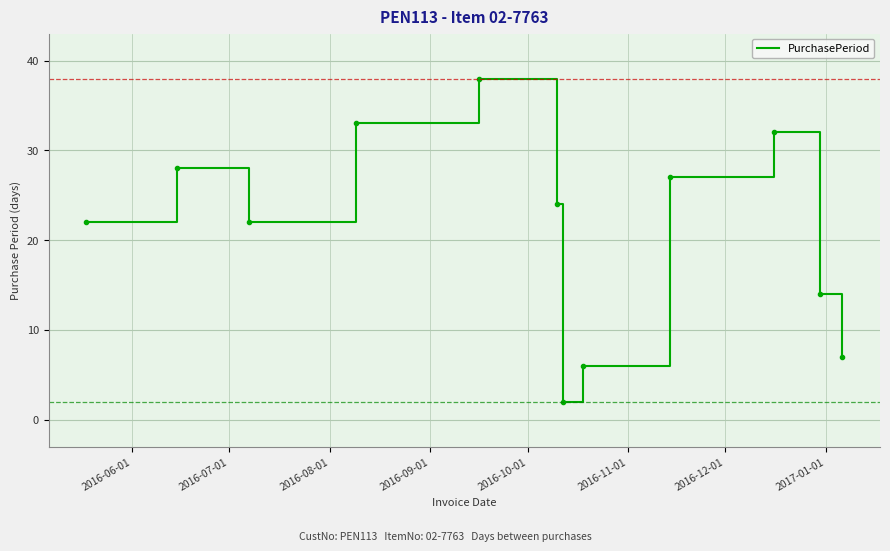

Is this an area chart (filled region under the line)?

No